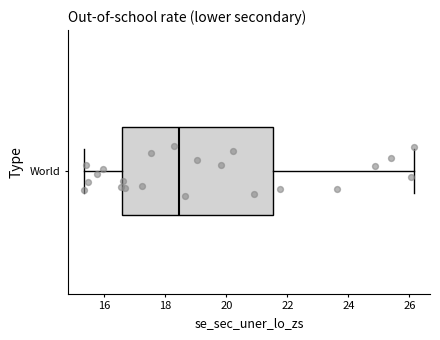

Transcribe this box plot: give where the median line is, the range the box spans, and where the two whiskers end, as read against the x-axis. The values are not printed on the chart, so give them approximately, as read against the axis.

median 18.4, box 16.6 to 21.6, whiskers 15.4 to 26.2